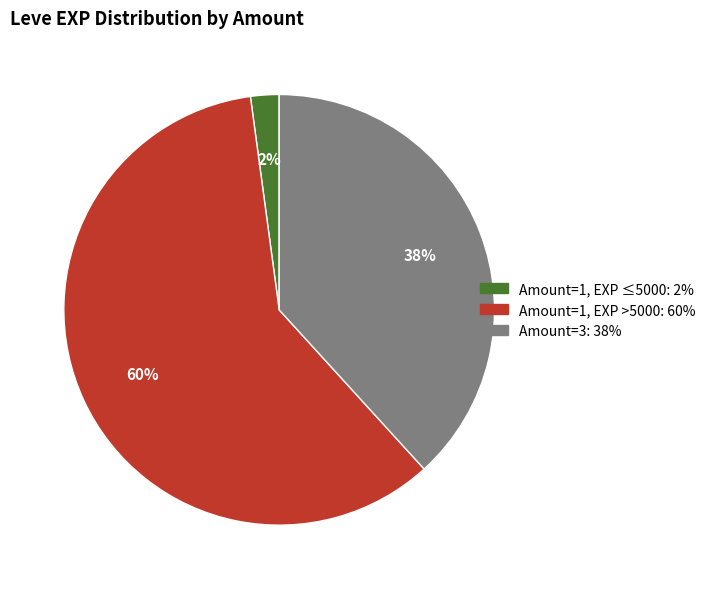

Is there a majority slice in this chart?

Yes